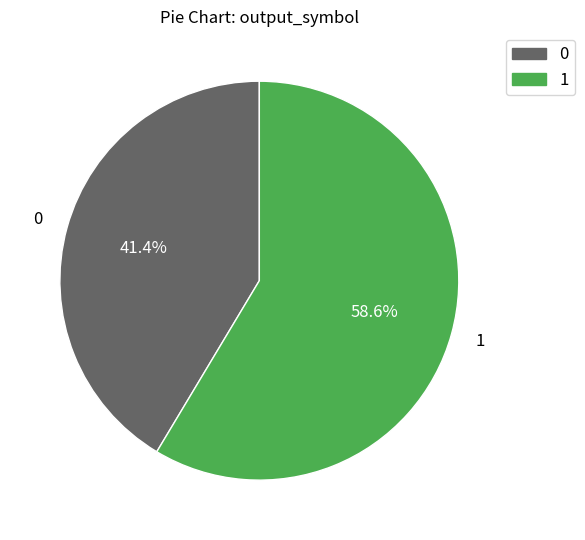

Is it true that 0 is 1% of the pie?

False